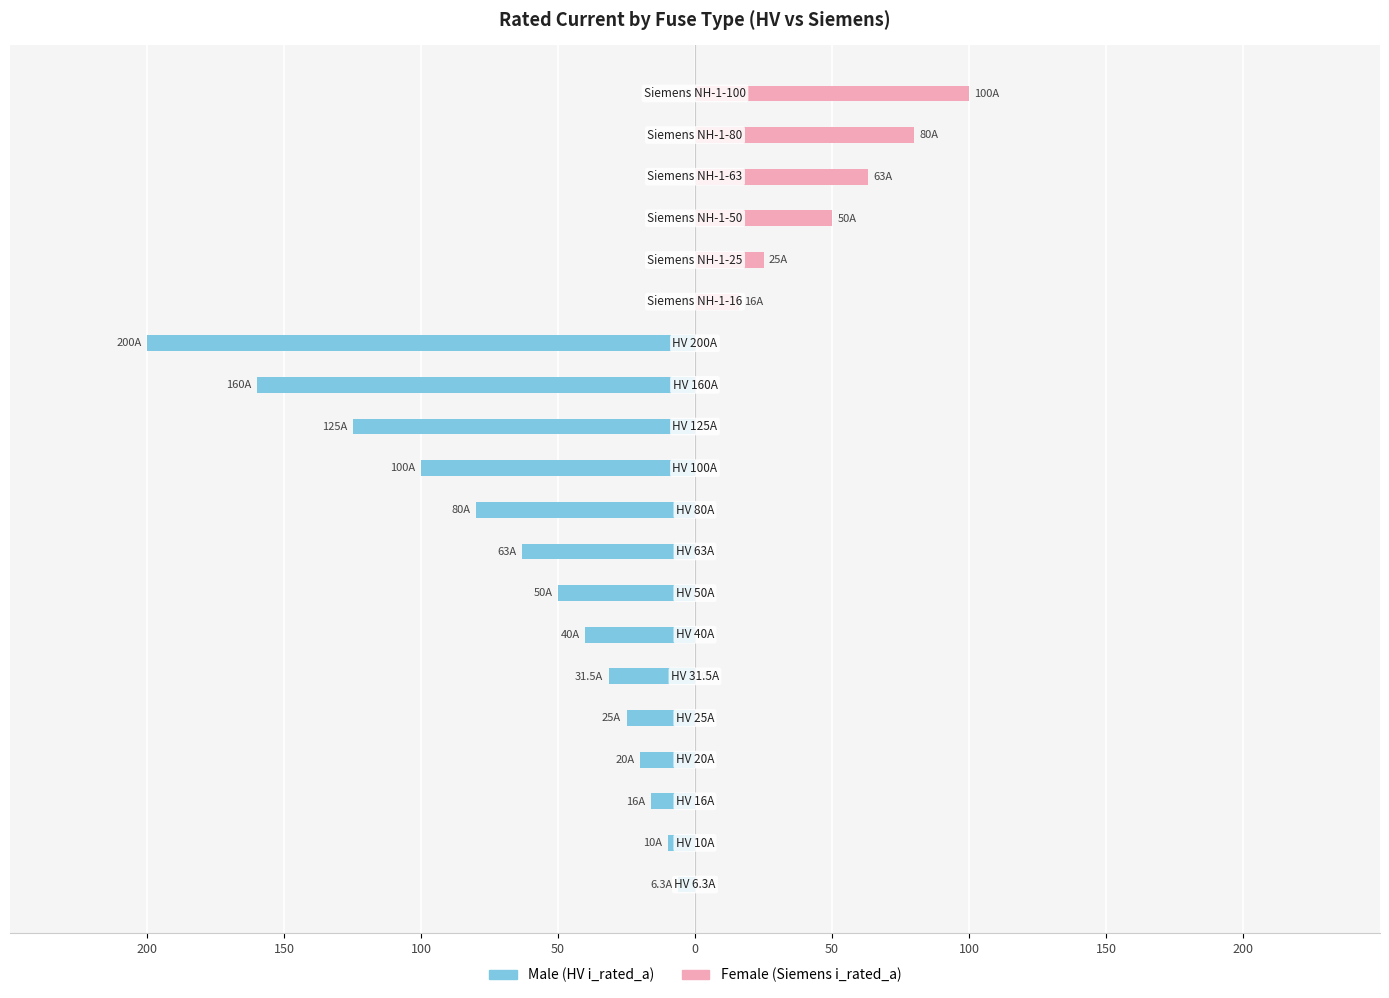

How many series are shown in this chart?

2